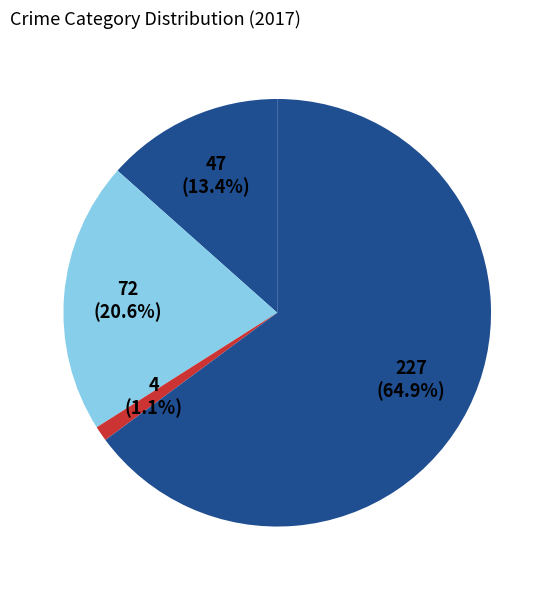

How many slices are in this pie chart?

4